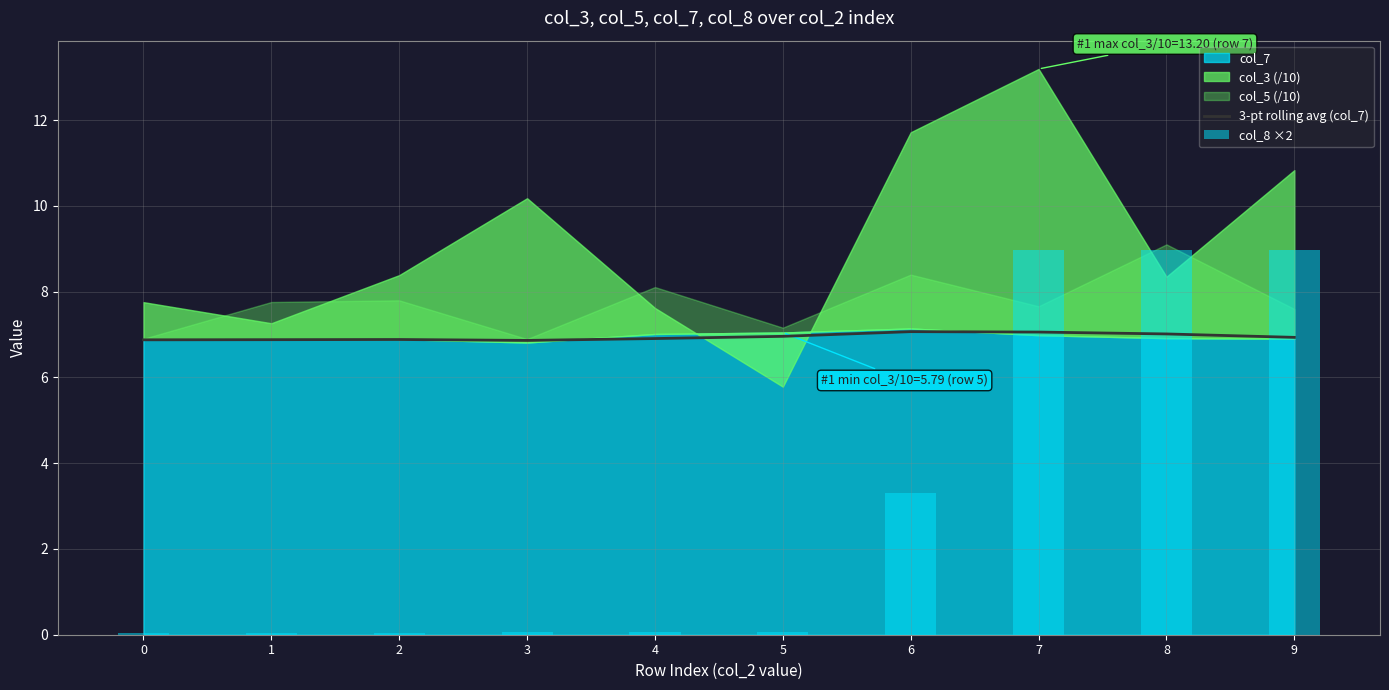

List the labels in order of value, largest first.

6, 7, 8, 5, 9, 4, 2, 1, 0, 3